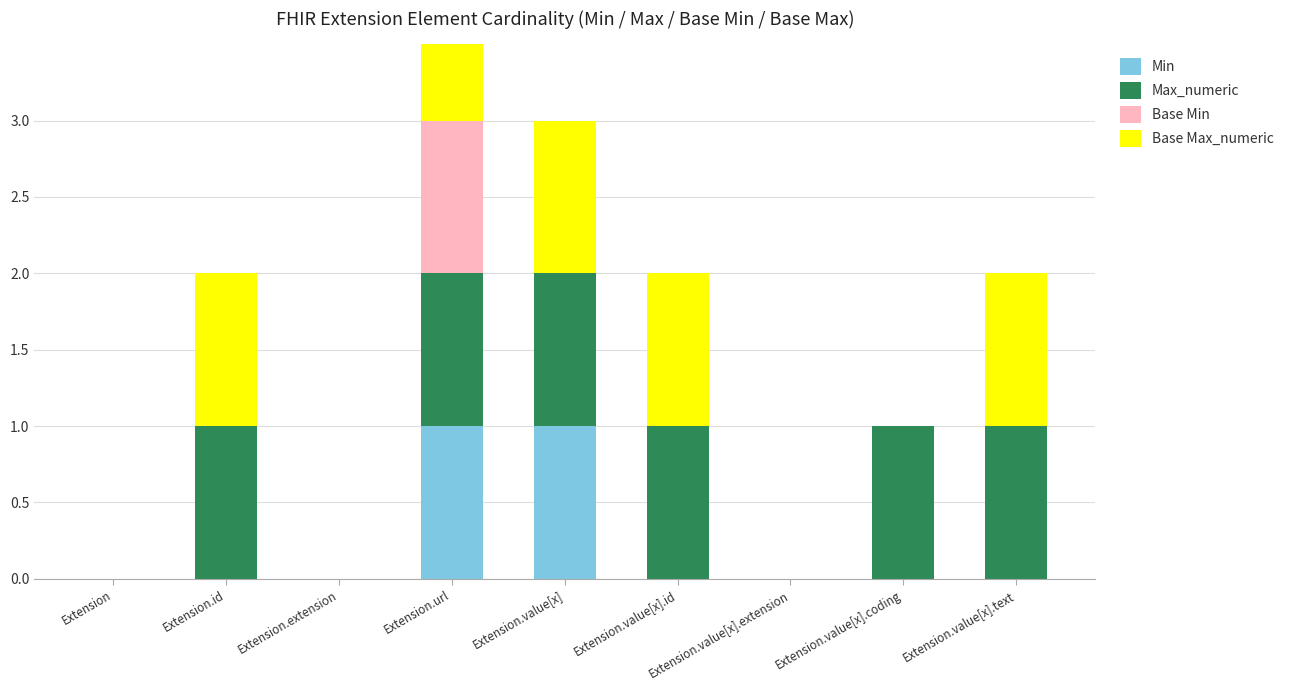

What is the difference between the maximum and minimum values in the Max_numeric series?

1